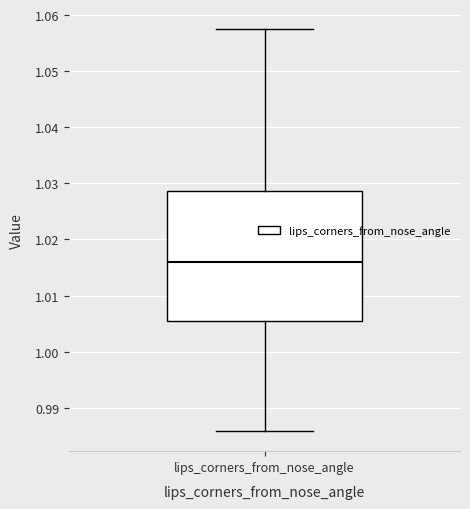

Transcribe this box plot: give where the median line is, the range the box spans, and where the two whiskers end, as read against the y-axis. The values are not printed on the chart, so give them approximately, as read against the axis.

median 1.016, box 1.006 to 1.029, whiskers 0.986 to 1.058